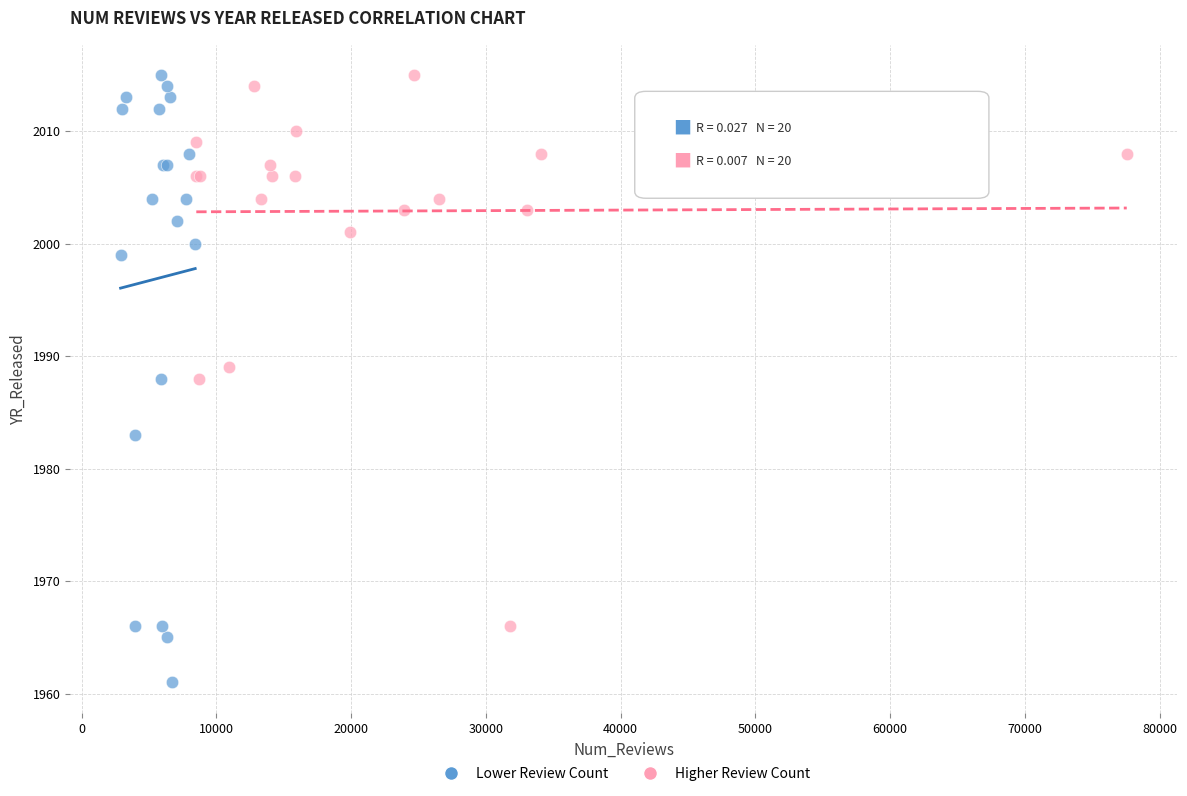

Which series contains the lowest Y value?

Lower Review Count